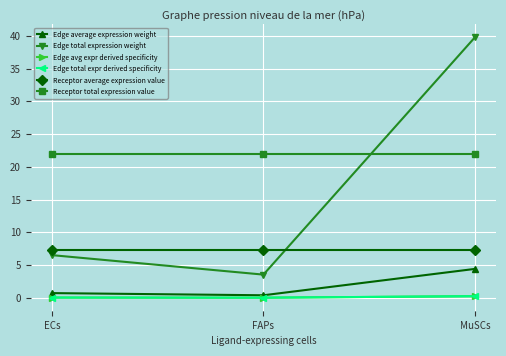

The Edge avg expr derived specificity series shows 0.3 at MuSCs. True or false?

True